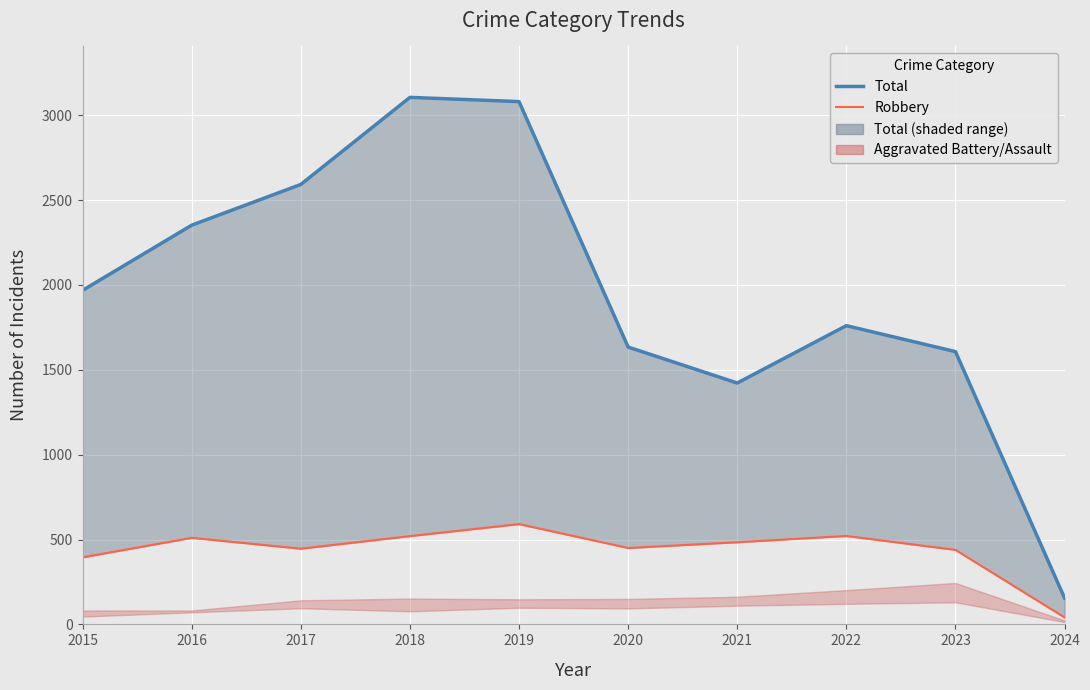

True or false: Total and Robbery intersect in this chart.

False